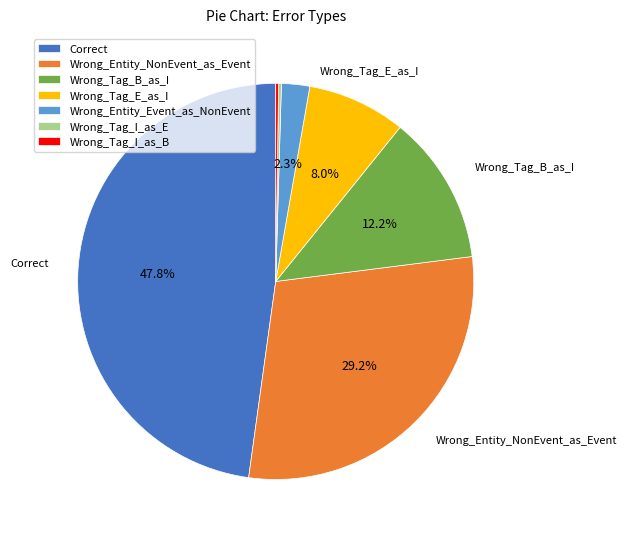

True or false: Wrong_Entity_NonEvent_as_Event accounts for 17% of the total.

False